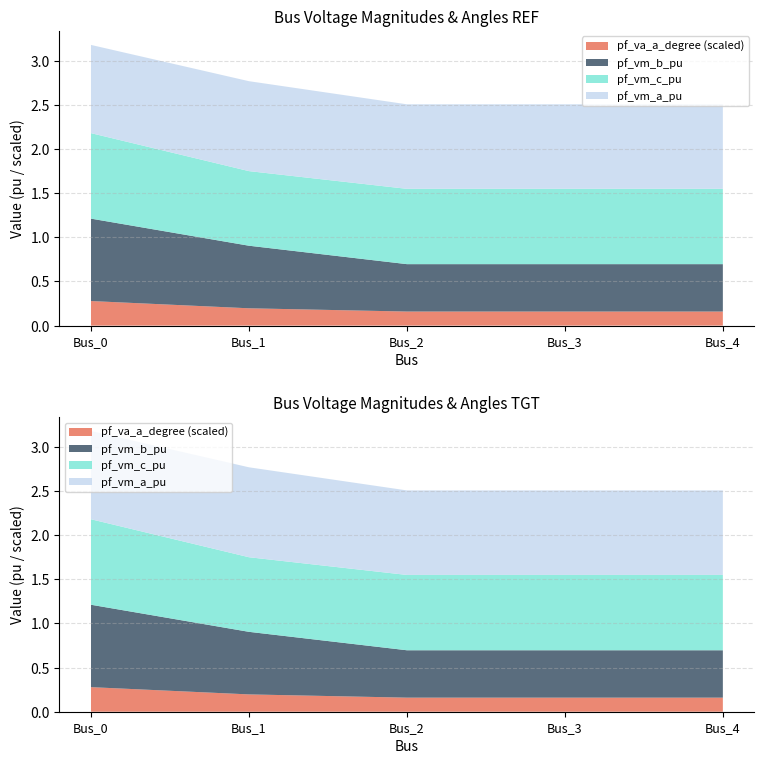

Reading left to right, transcribe all the data shown in this chart.

pf_vm_b_pu: Bus_0=0.9	Bus_1=0.7	Bus_2=0.5	Bus_3=0.5	Bus_4=0.5
pf_vm_a_pu: Bus_0=1.0	Bus_1=1.0	Bus_2=1.0	Bus_3=1.0	Bus_4=1.0
pf_vm_c_pu: Bus_0=1.0	Bus_1=0.8	Bus_2=0.9	Bus_3=0.9	Bus_4=0.9
pf_va_a_degree_norm: Bus_0=0.3	Bus_1=0.2	Bus_2=0.2	Bus_3=0.2	Bus_4=0.2